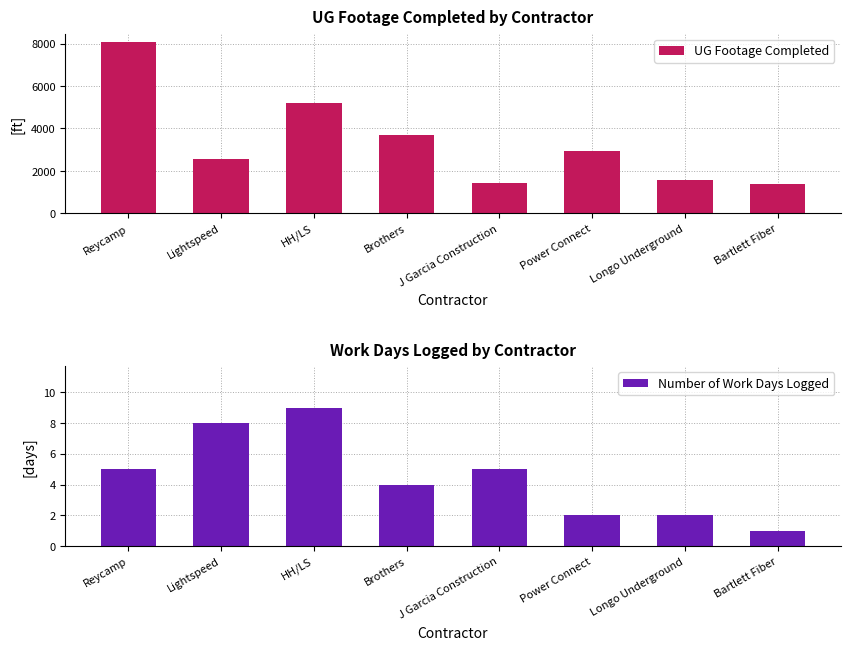

Which series has the largest total across all categories?

UG Footage Completed